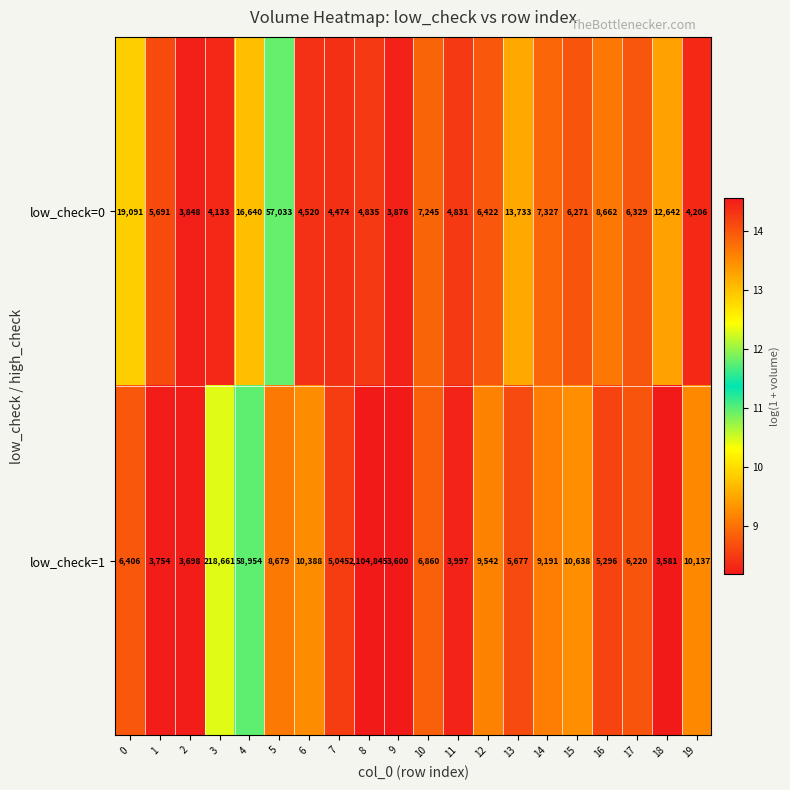

List the series in order of their overall mean, highest first.

low_check=1, low_check=0